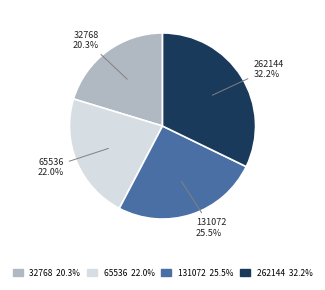

To the nearest percent, what is the difference between the largest and smallest slice percentages?

12%